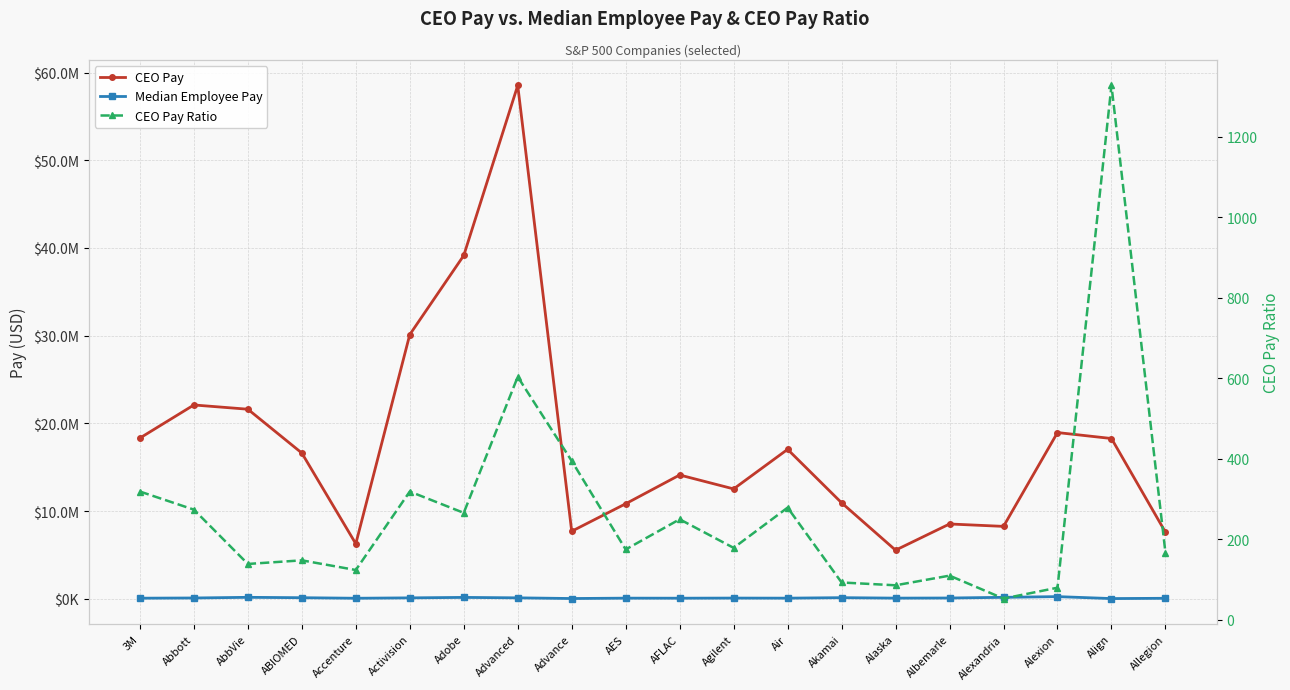

Which series has the largest range (max minus min)?

CEO Pay